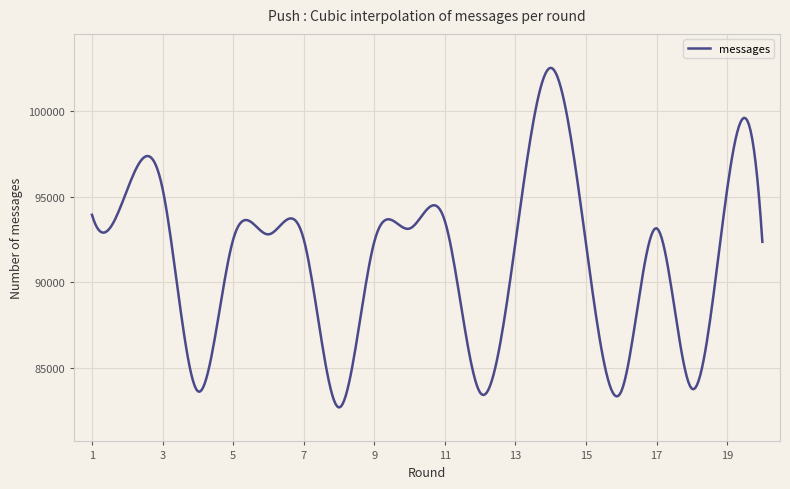

What is the smallest value displayed?

82678.0